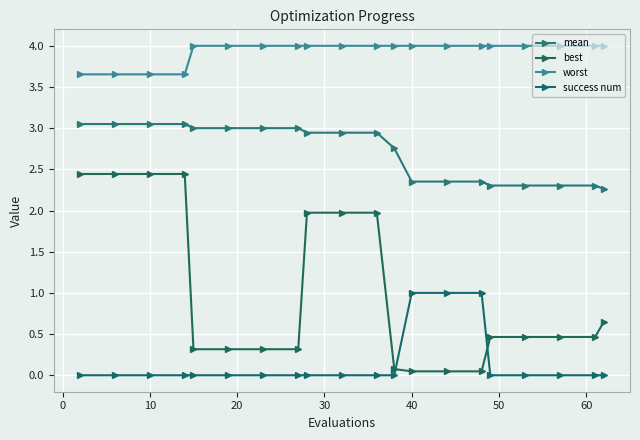

Reading right to left, what are all the values shown in this chart?

mean: 2.3	2.3	2.3	2.3	2.3	2.4	2.4	2.4	2.8	2.9	2.9	2.9	3.0	3.0	3.0	3.0	3.1	3.1	3.1	3.1
best: 0.6	0.5	0.5	0.5	0.5	0.0	0.0	0.0	0.1	2.0	2.0	2.0	0.3	0.3	0.3	0.3	2.4	2.4	2.4	2.4
worst: 4.0	4.0	4.0	4.0	4.0	4.0	4.0	4.0	4.0	4.0	4.0	4.0	4.0	4.0	4.0	4.0	3.7	3.7	3.7	3.7
success num: 0.0	0.0	0.0	0.0	0.0	1.0	1.0	1.0	0.0	0.0	0.0	0.0	0.0	0.0	0.0	0.0	0.0	0.0	0.0	0.0